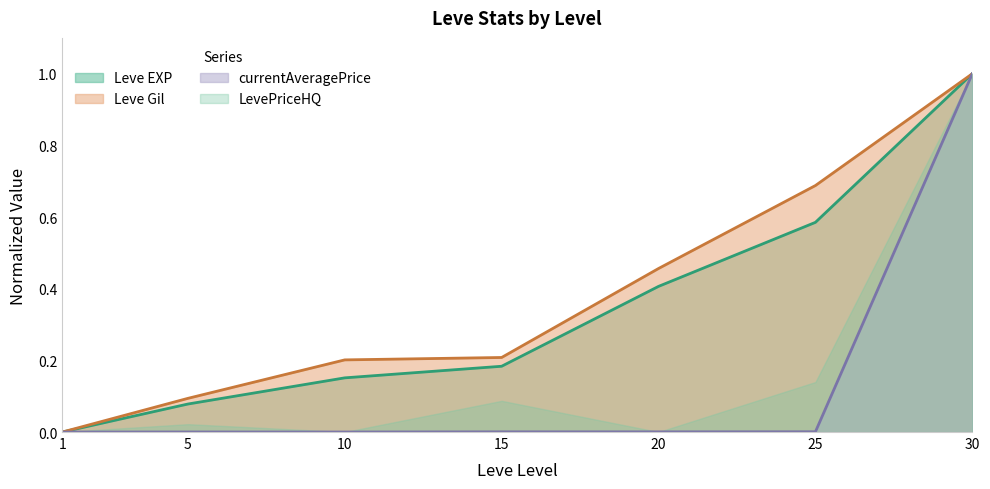

Does the chart display data point markers on the line(s)?

No